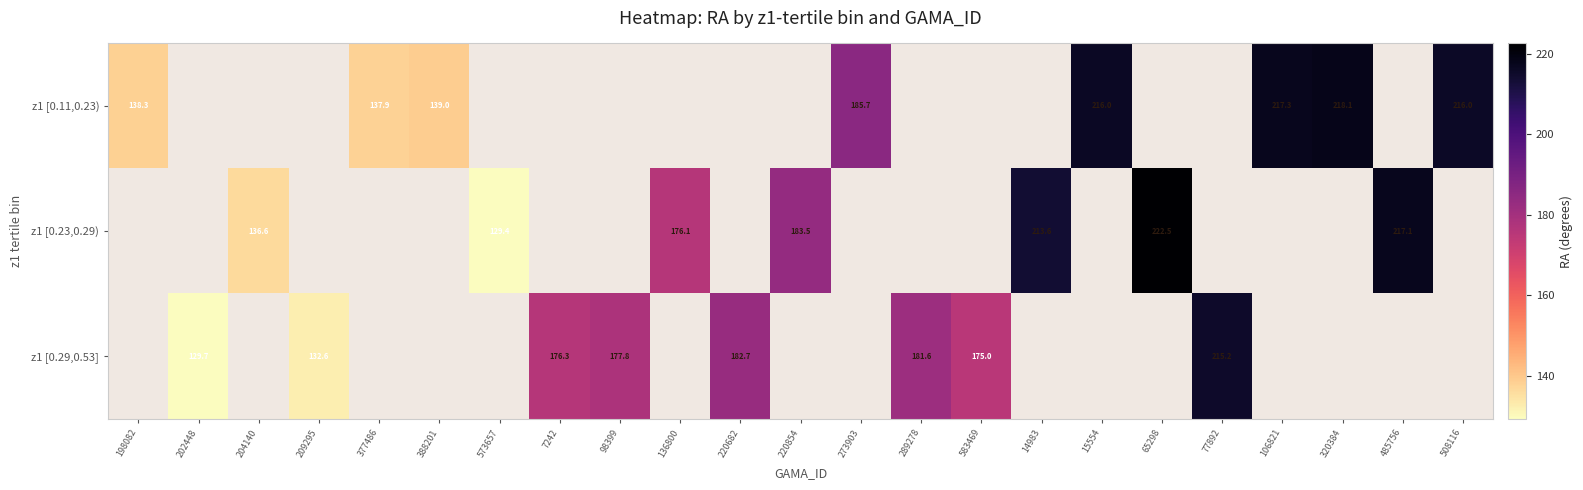

How many data points does each series have?

23